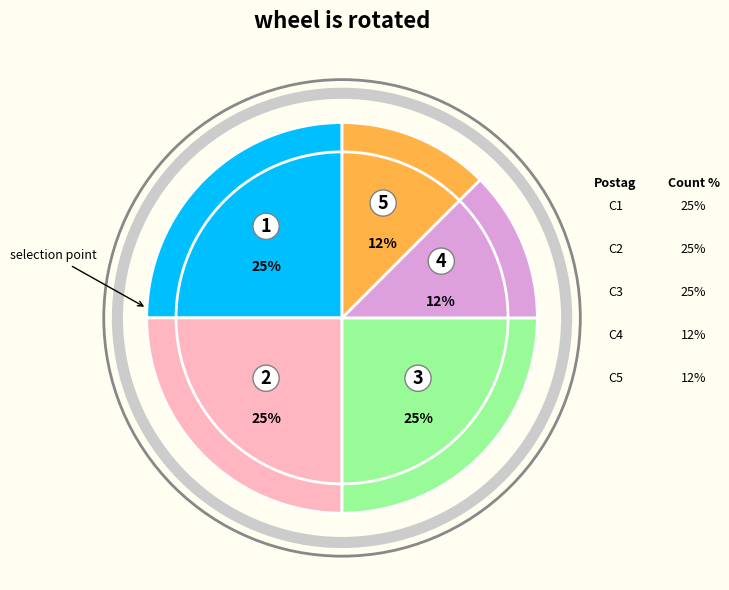

Is there any slice that represents more than half of the pie?

No